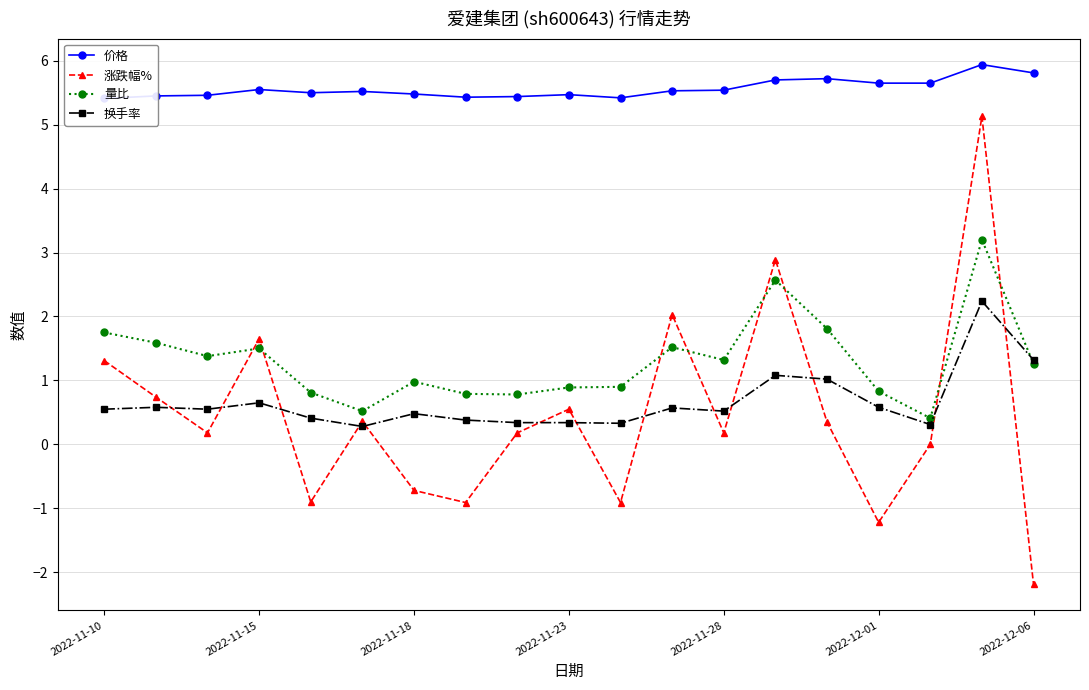

True or false: 价格 has more than 0 points higher than both neighbors.

True